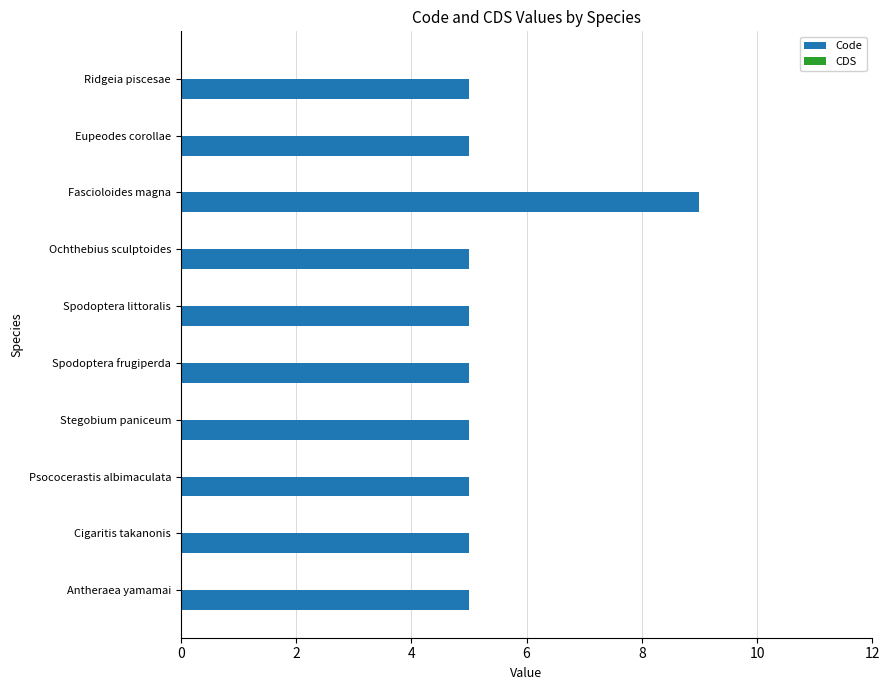

What is the average value?

5